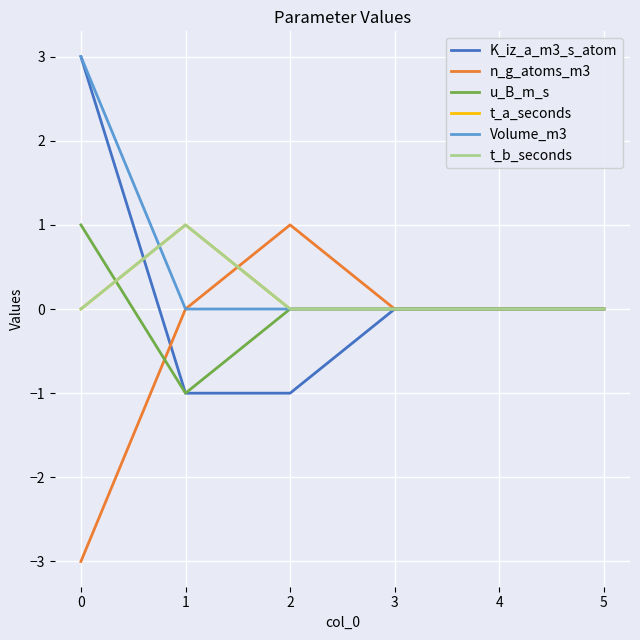

Which series changed the most between 0 and 3?

K_iz_a_m3_s_atom